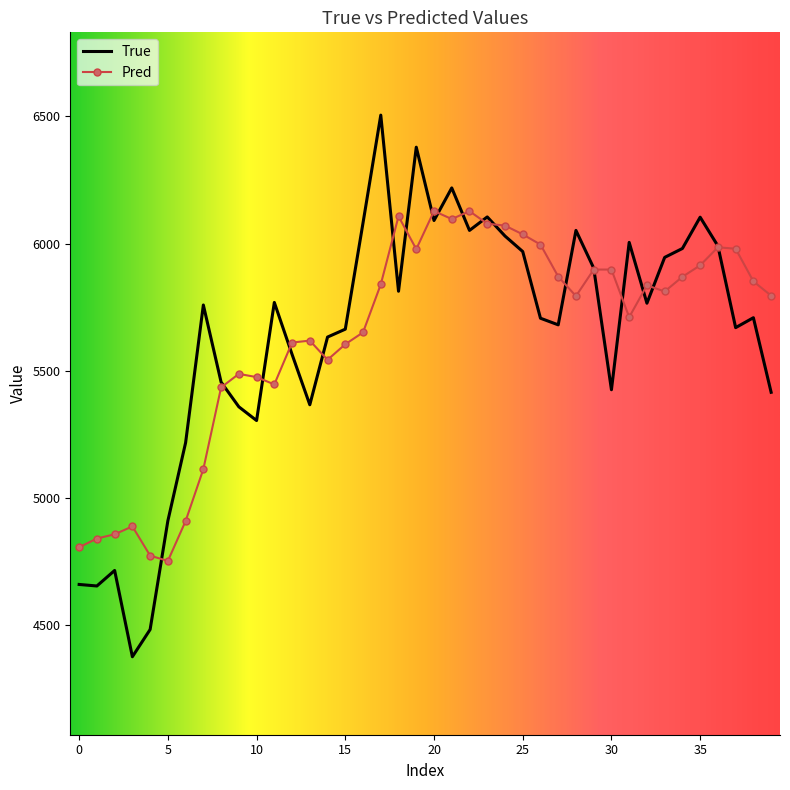

Rank the series by their maximum value, from highest to lowest.

True, Pred